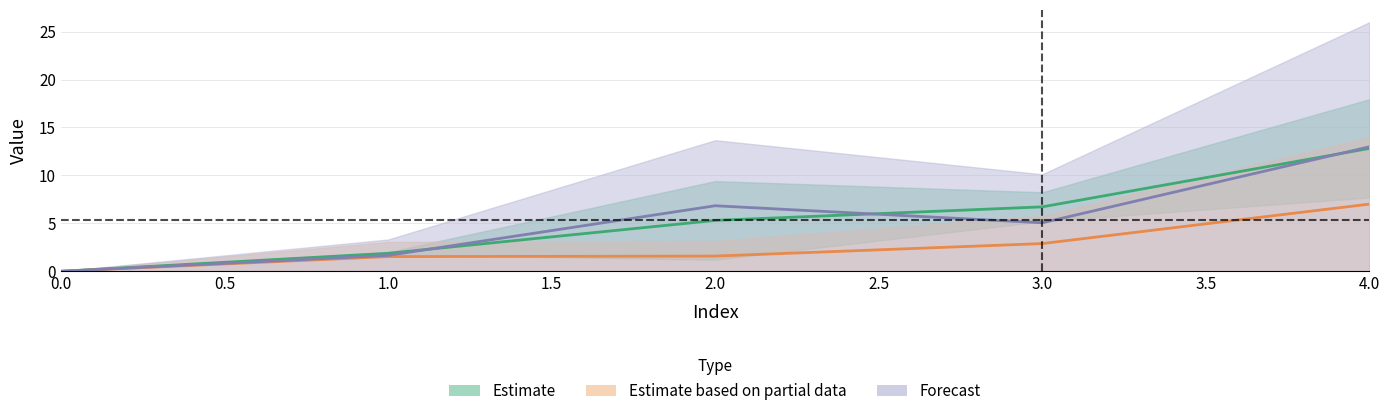

Rank the categories by 1 value from highest to lowest.

4, 2, 3, 1, 0